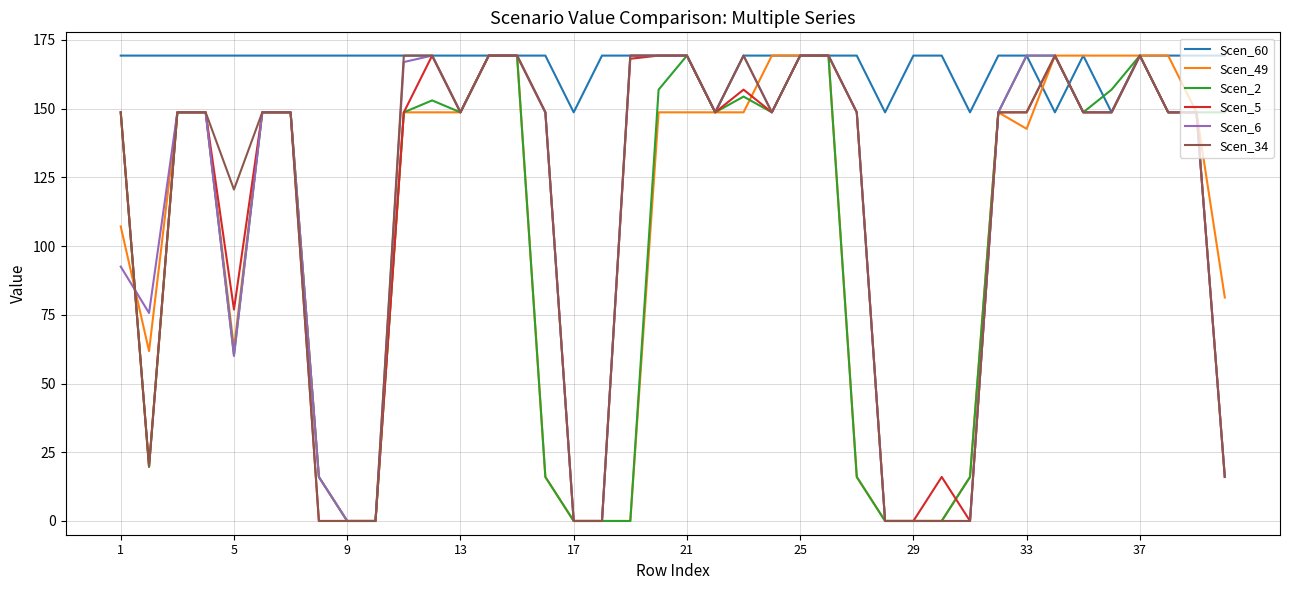

What is the highest value of the Scen_6 series?

169.3